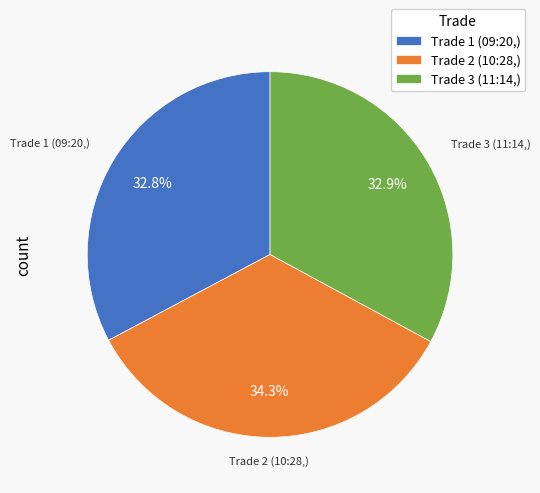

Is the sum of Trade 1 (09:20,) and Trade 3 (11:14,) greater than half?

Yes